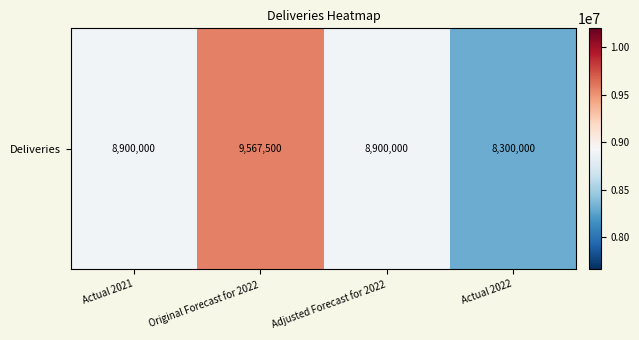

List the labels in order of value, largest first.

Original Forecast for 2022, Actual 2021, Adjusted Forecast for 2022, Actual 2022